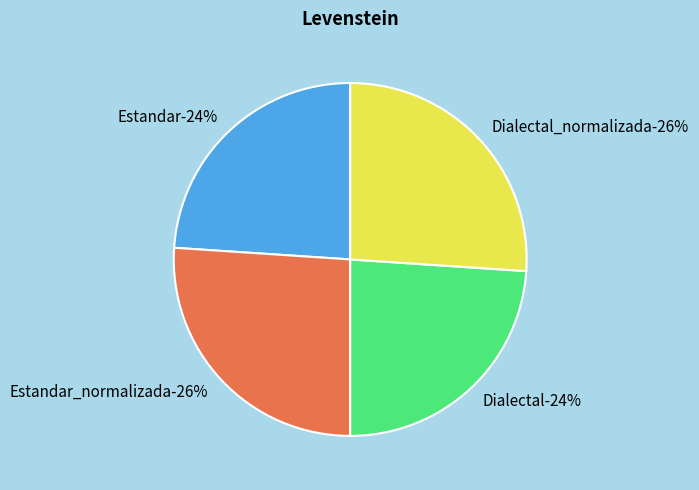

How many segments does this pie chart have?

4